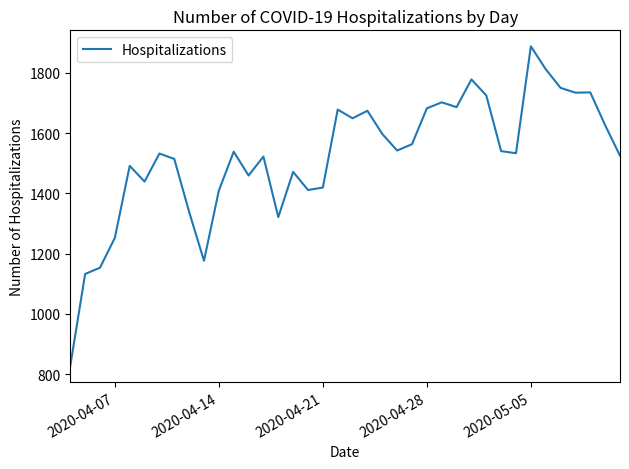

What is the greatest value displayed?

1888